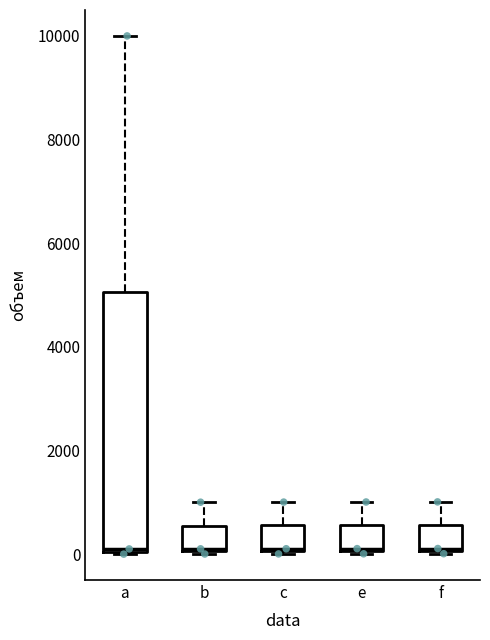

Where does the upper whisker of the box for b end on the y-axis? The values are not printed on the chart, so give them approximately, as read against the axis.

1000